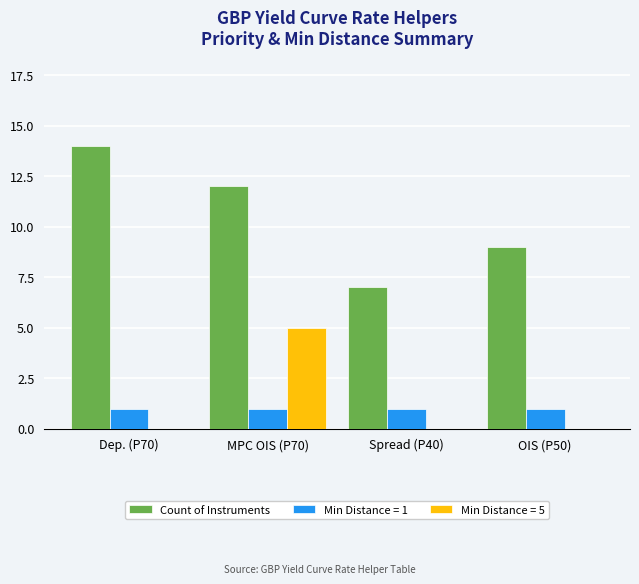

Reading left to right, what are all the values shown in this chart?

Count of Instruments: 14	12	7	9
Min Distance = 1: 1	1	1	1
Min Distance = 5: 0	5	0	0